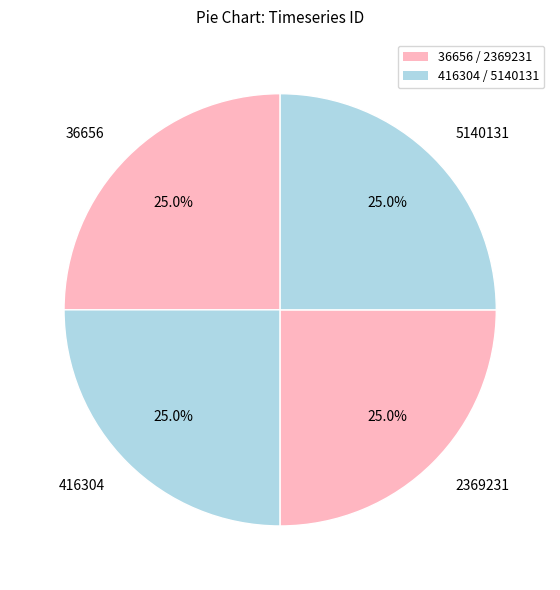

Does 2369231 account for over 50% of the chart?

No